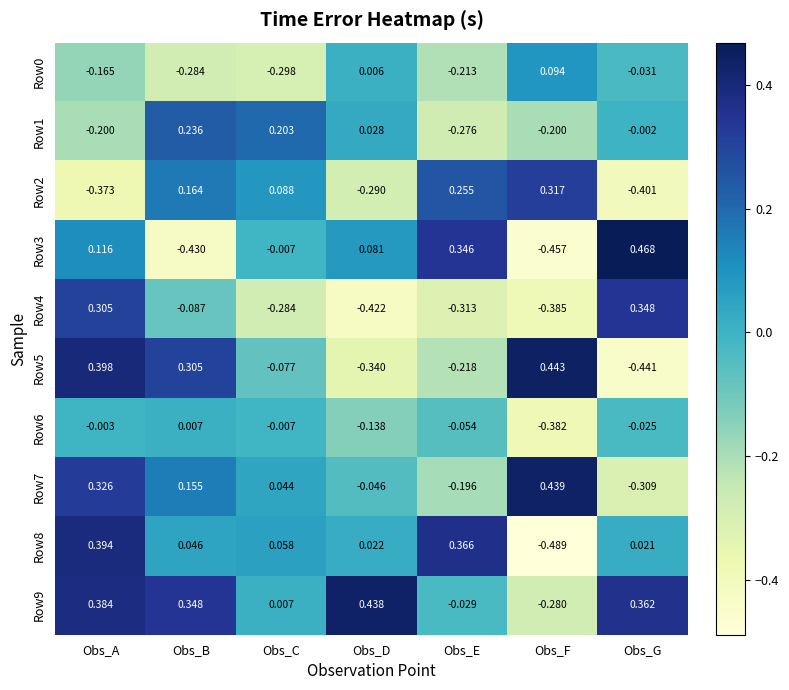

What is the total value across all series at Obs_D?

-0.7